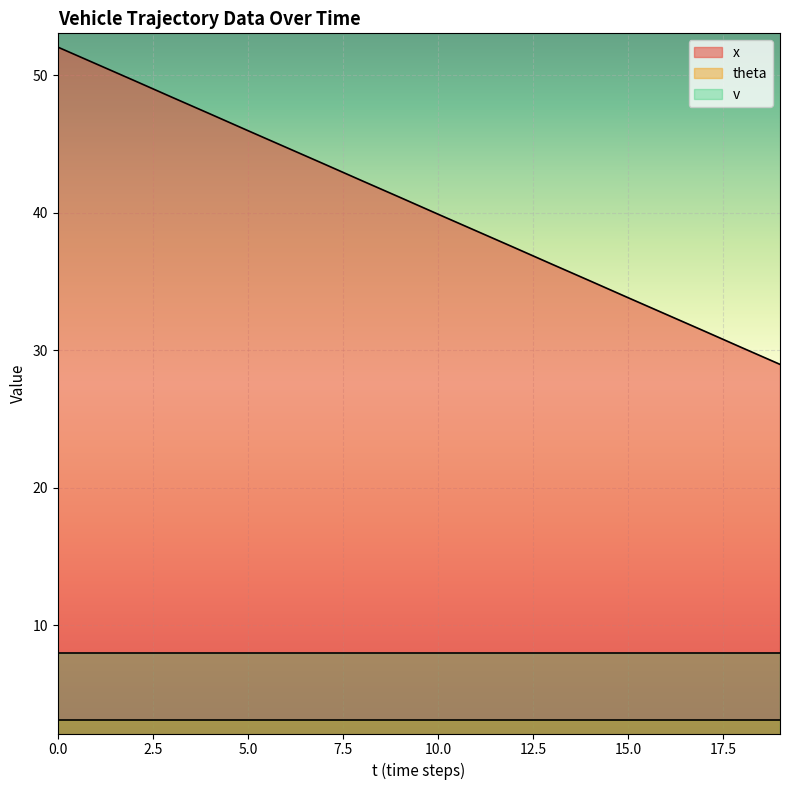

Reading left to right, extract all data points from this chart.

x: 52.0	50.8	49.6	48.4	47.2	46.0	44.8	43.5	42.3	41.1	39.9	38.7	37.5	36.2	35.0	33.8	32.6	31.4	30.2	29.0
theta: 3.1	3.1	3.1	3.1	3.1	3.1	3.1	3.1	3.1	3.1	3.1	3.1	3.1	3.1	3.1	3.1	3.1	3.1	3.1	3.1
v: 8.0	8.0	8.0	8.0	8.0	8.0	8.0	8.0	8.0	8.0	8.0	8.0	8.0	8.0	8.0	8.0	8.0	8.0	8.0	8.0